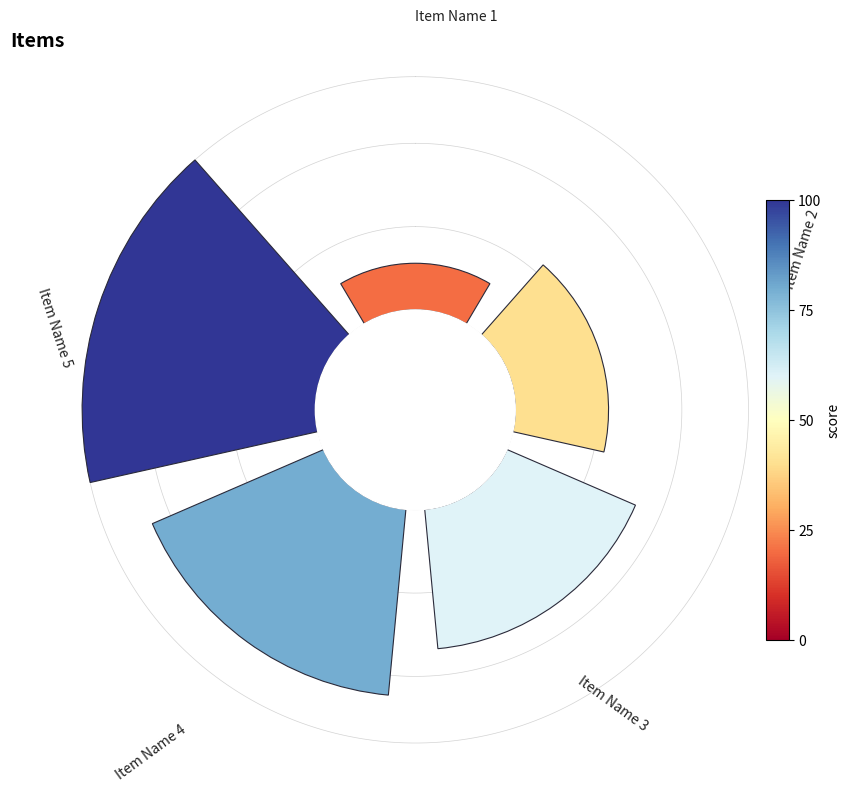

What percentage is the 0 slice, to the nearest percent?

7%